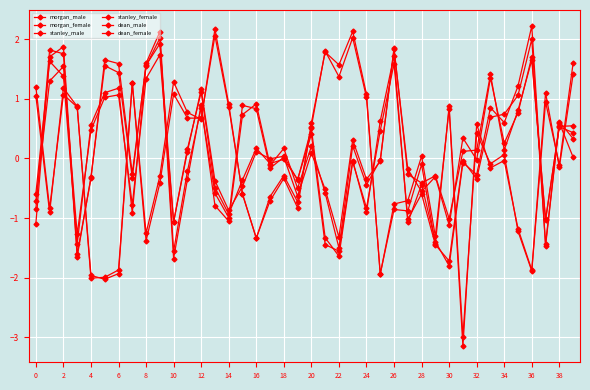

How many lines are shown in the chart?

6